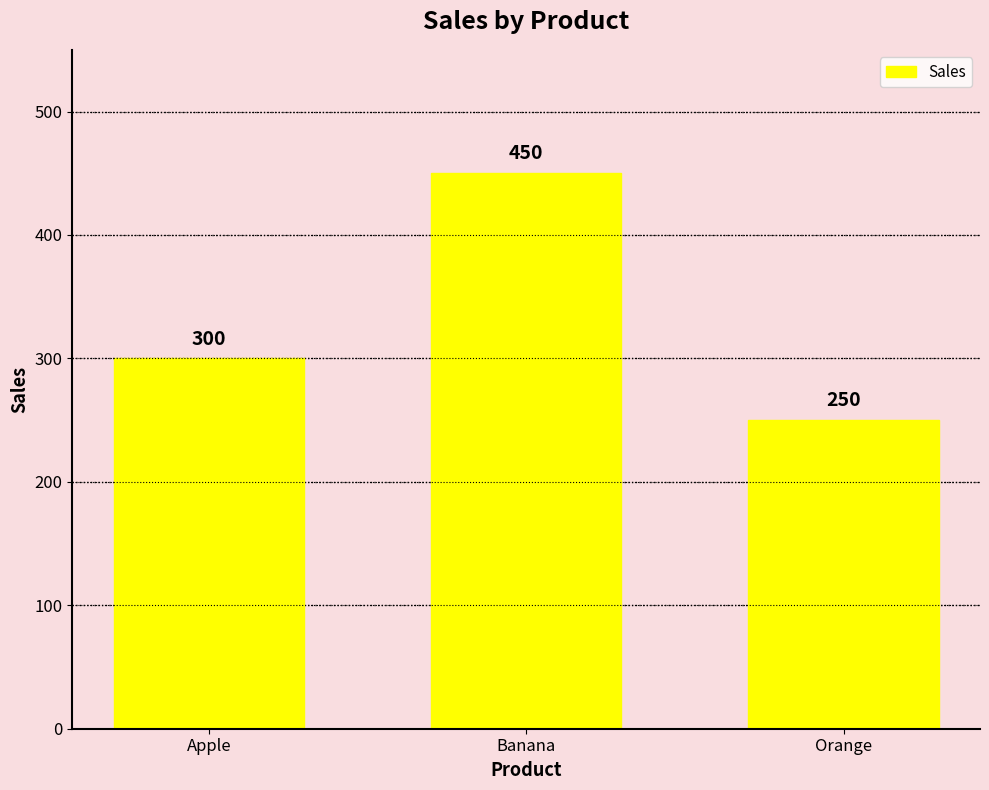

What is the sum of the values at Banana and Orange?

700